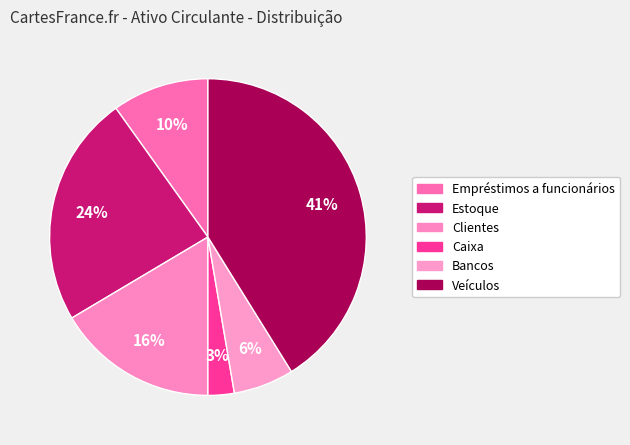

Which category has the biggest portion of the pie?

Veículos